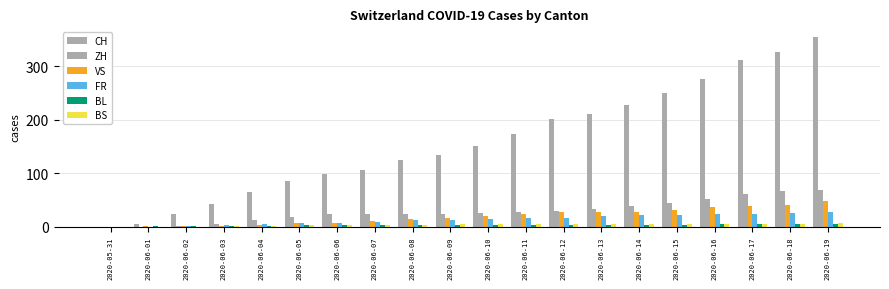

How many values in CH are above zero?

19